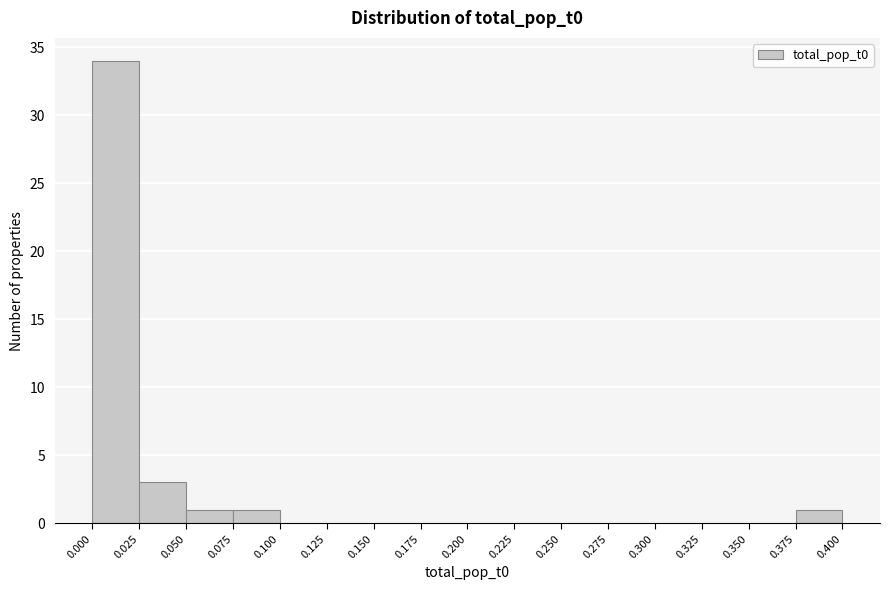

How tall is the bar that spans 0.050 to 0.075 on the x-axis? The values are not printed on the chart, so give them approximately, as read against the axis.

1